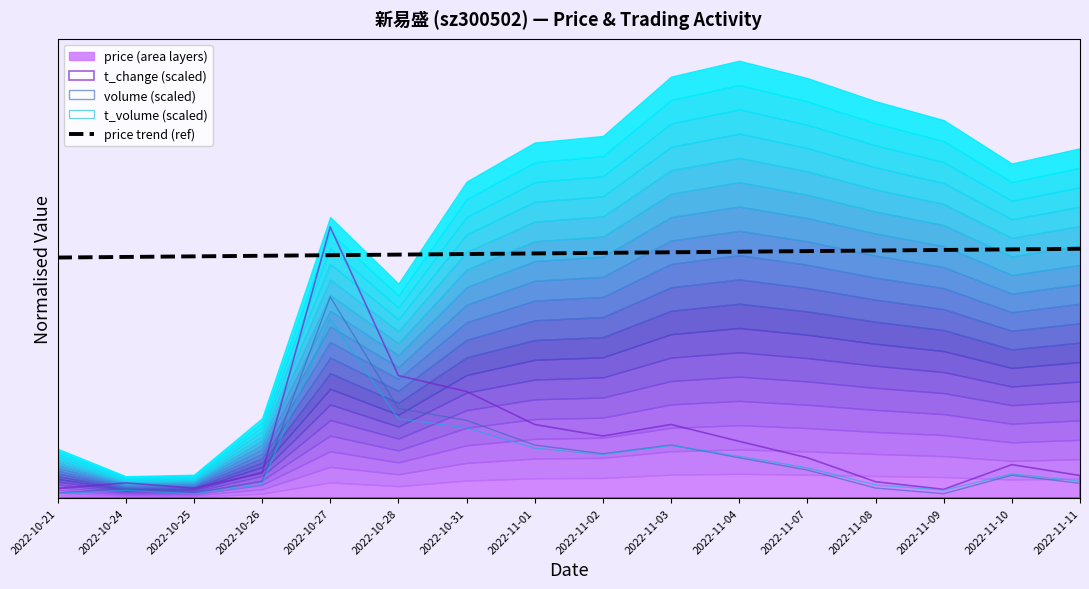

What is the average value?

0.6